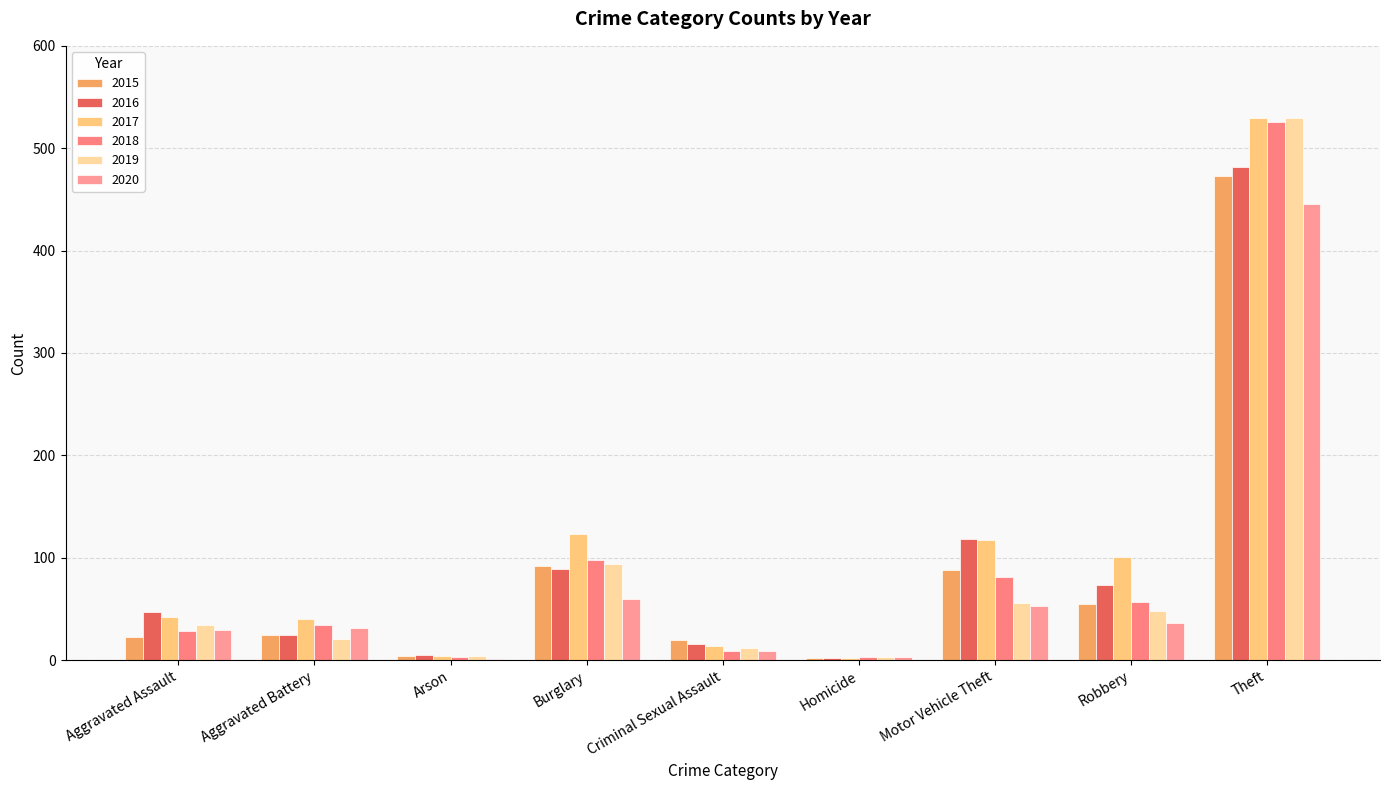

What is the approximate value of 2015 at Criminal Sexual Assault, to the nearest 5?

20